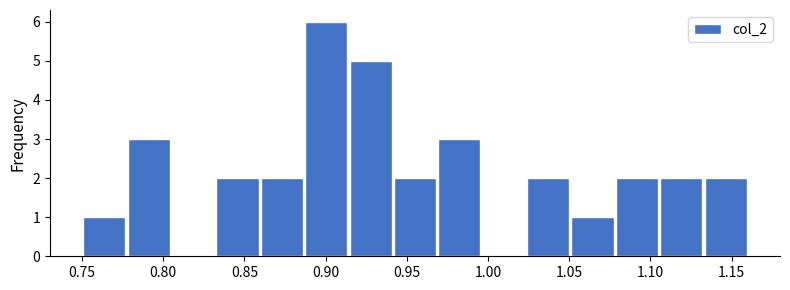

Reading left to right, list every bar in this chart as the range it spans on the x-axis followed by its height. Neither the bar edges nor the heights are printed on the chart, so give them approximately, as read against the axes.

0.750 to 0.775: 1
0.775 to 0.805: 3
0.805 to 0.830: 0
0.830 to 0.860: 2
0.860 to 0.885: 2
0.885 to 0.915: 6
0.915 to 0.940: 5
0.940 to 0.970: 2
0.970 to 0.995: 3
0.995 to 1.025: 0
1.025 to 1.050: 2
1.050 to 1.080: 1
1.080 to 1.105: 2
1.105 to 1.135: 2
1.135 to 1.160: 2